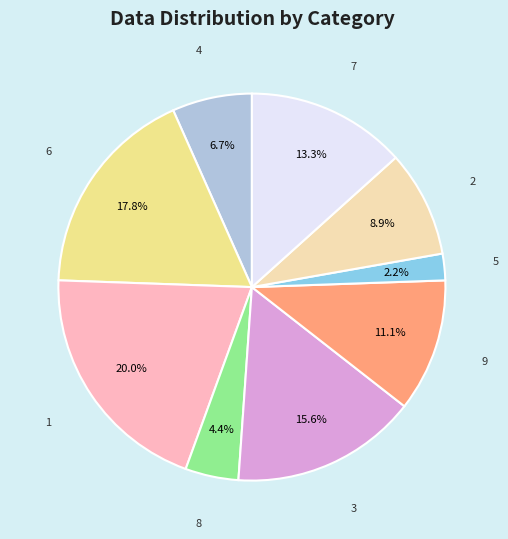

Rank the categories by value from highest to lowest.

1, 6, 3, 7, 9, 2, 4, 8, 5